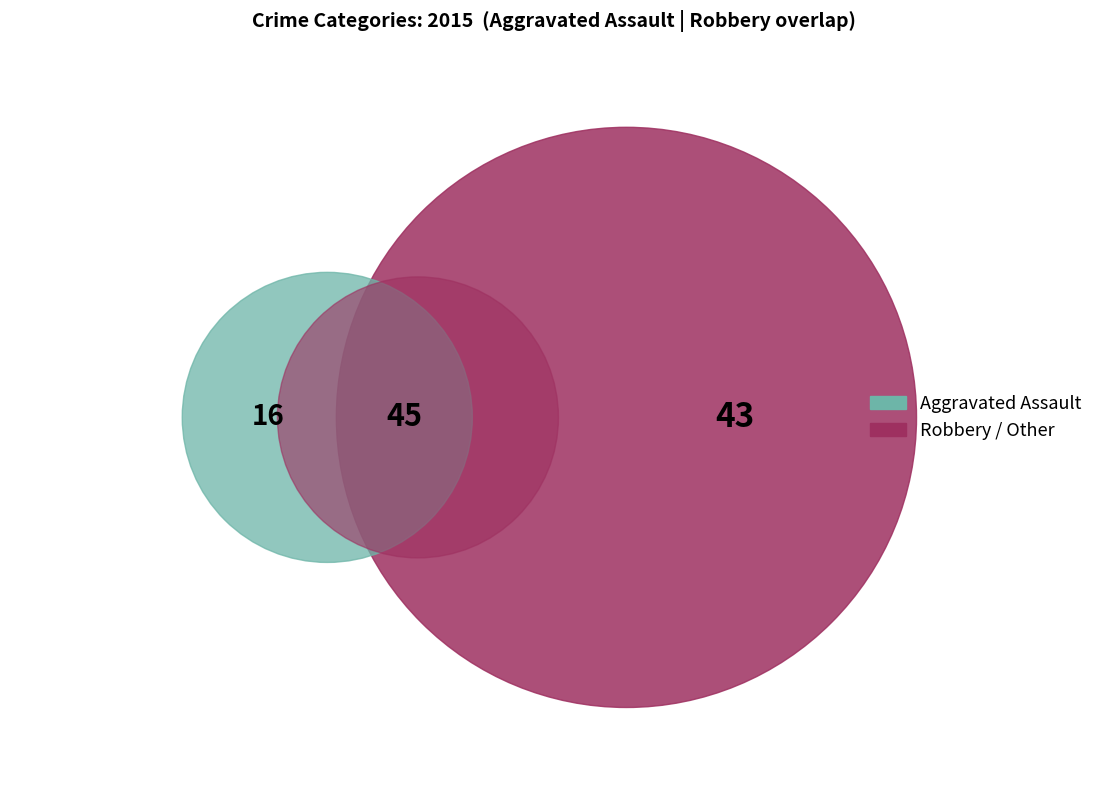

Which category has the biggest portion of the pie?

Robbery